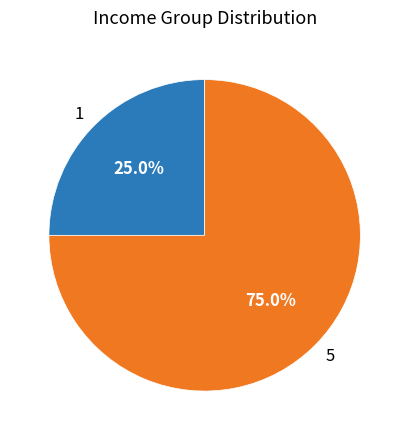

Count the number of slices in the pie.

2